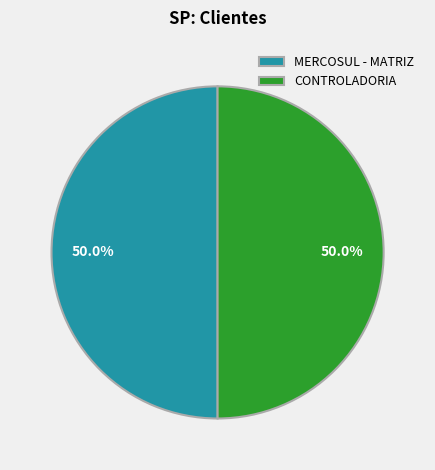

What is the total percentage of MERCOSUL - MATRIZ and CONTROLADORIA?

100.0%